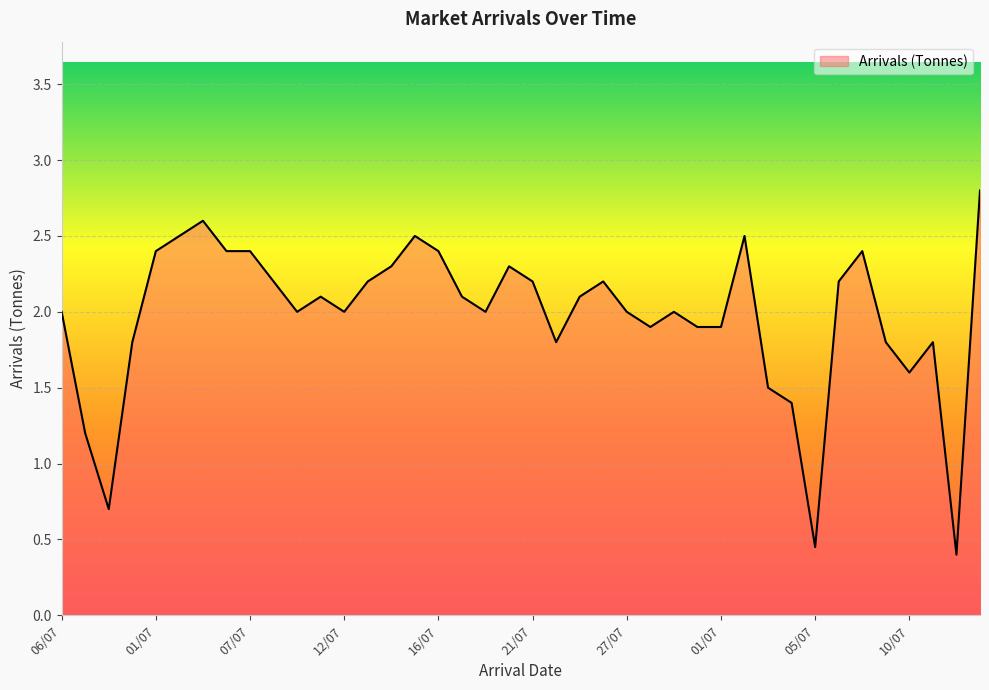

What is the difference between the maximum and minimum values?

2.4